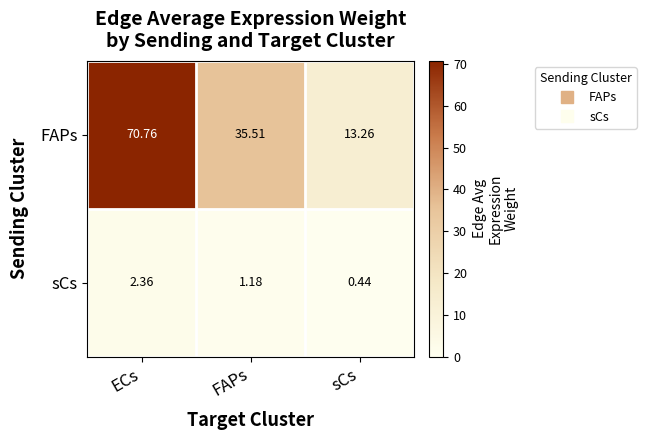

At which category does the chart reach its minimum across all series?

sCs